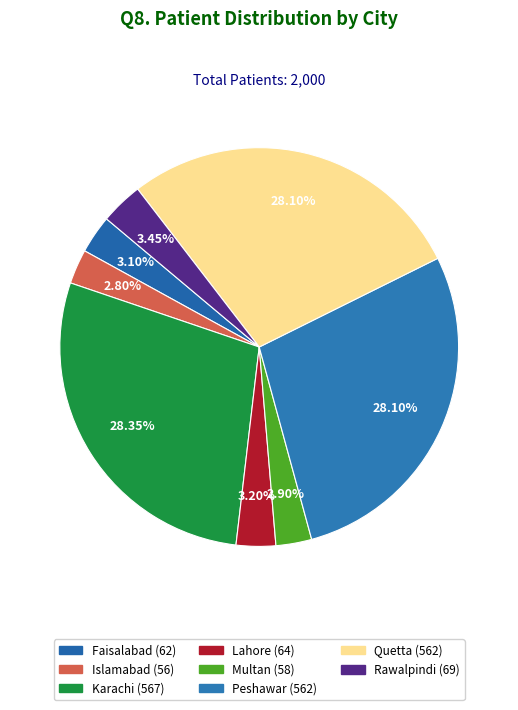

How much of the chart is everything except Peshawar?

71.9%